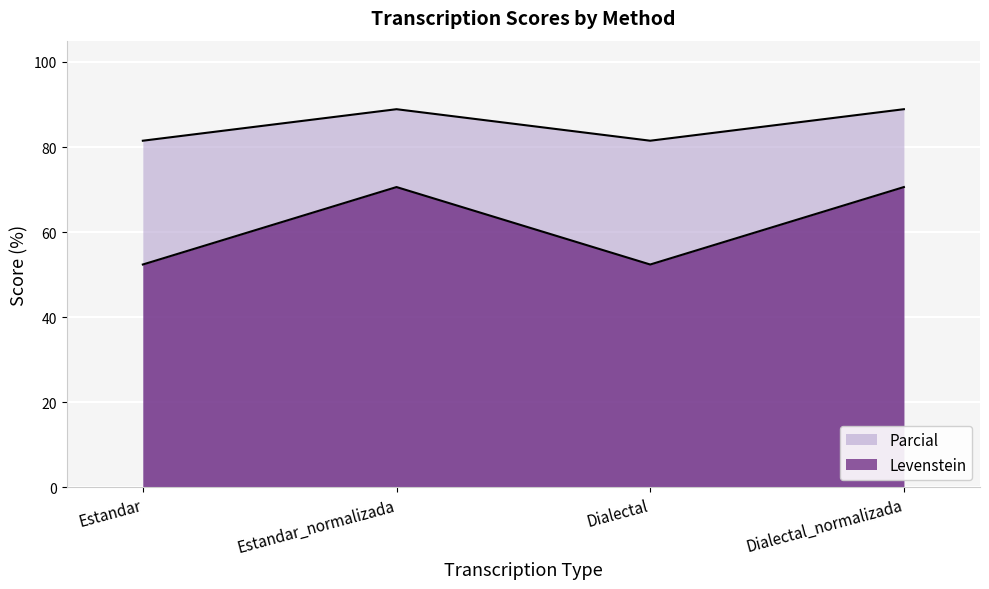

At how many categories does at least one series exceed 69?

4